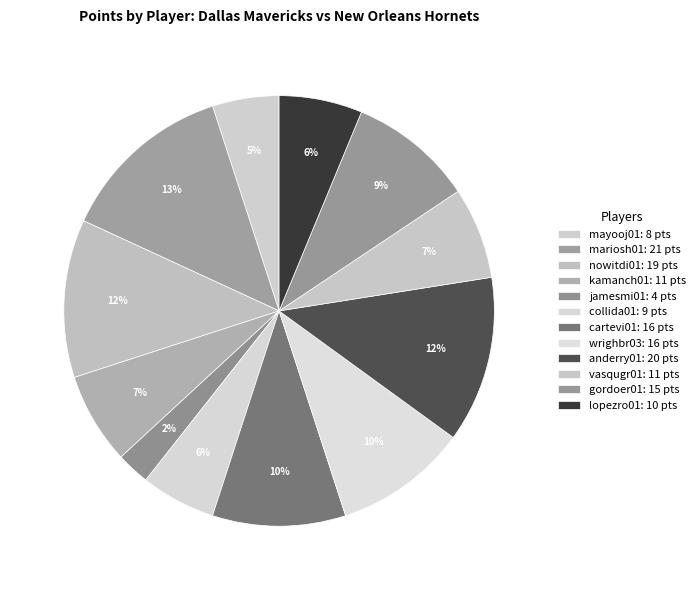

Combined, do kamanch01 and wrighbr03 account for over 50%?

No